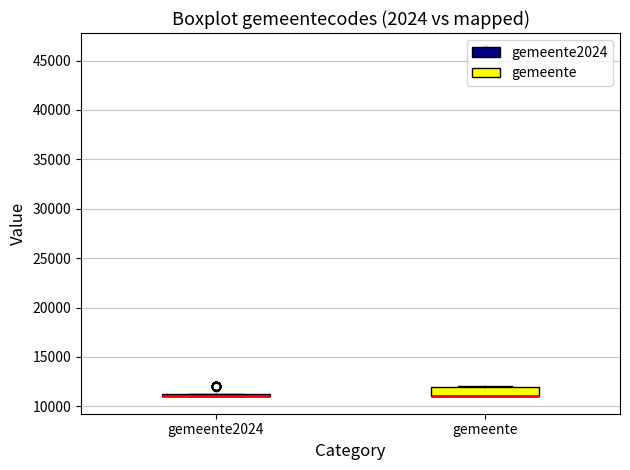

Comparing the boxes themselves (not the whiskers), which one is the tallest?

gemeente